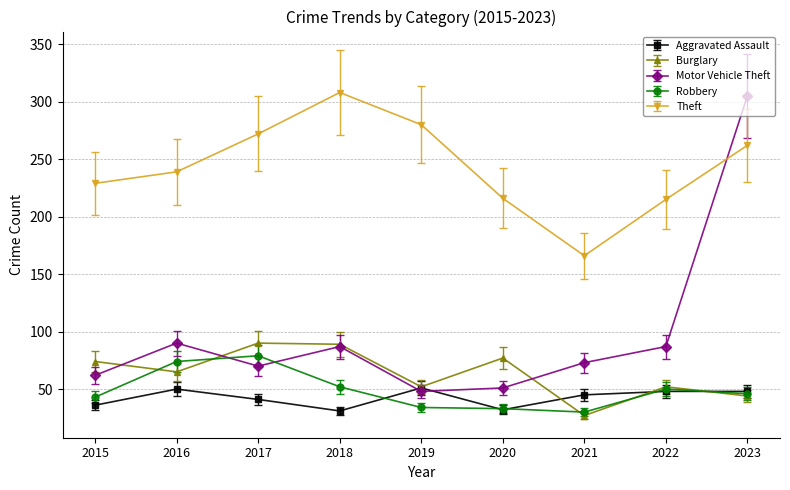

True or false: Motor Vehicle Theft has a value of 87 at 2022.

True